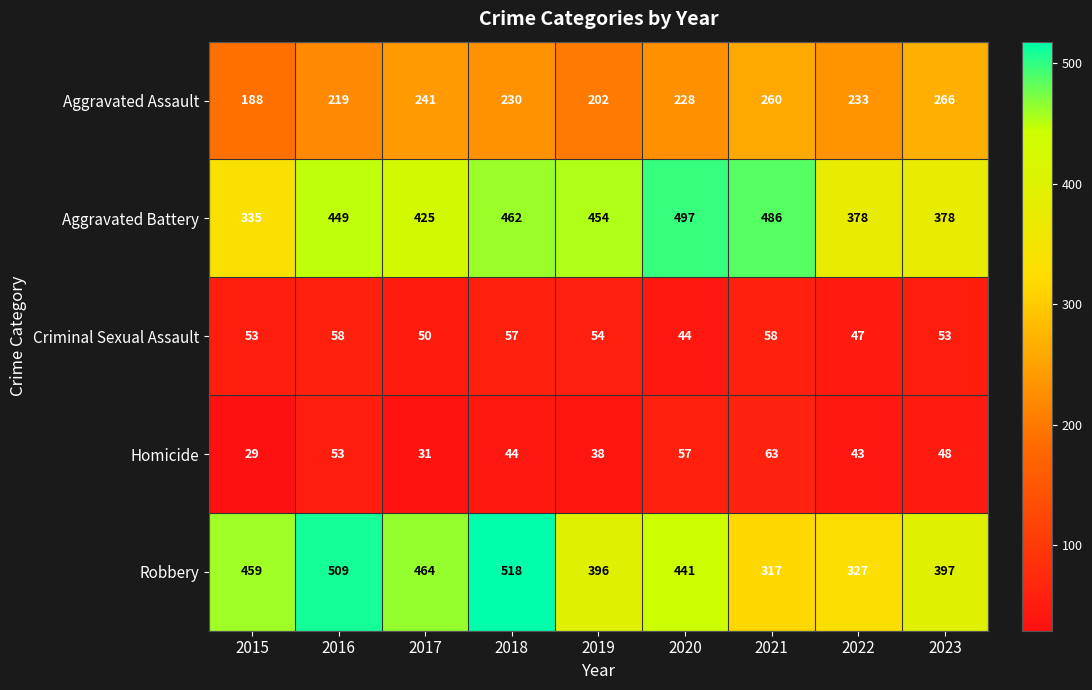

Which series has the widest spread of values?

Robbery